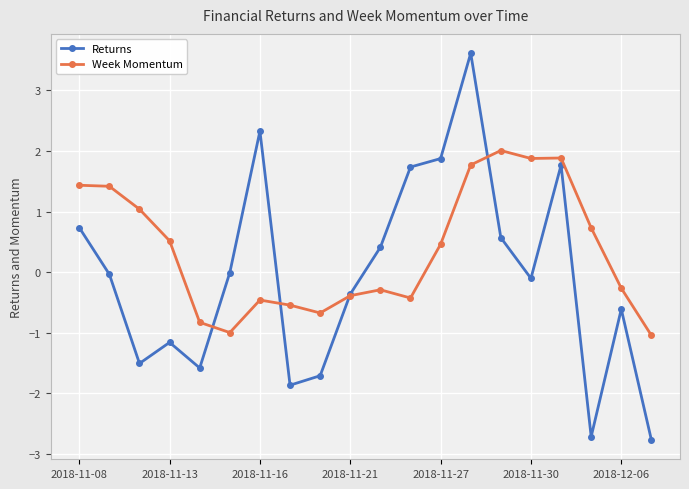

What is the value of the Week Momentum point at the 1st from the left?

1.4